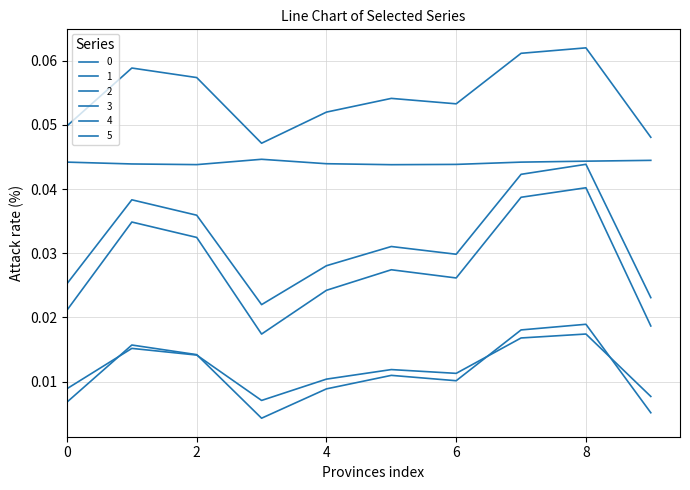

How many lines are shown in the chart?

6